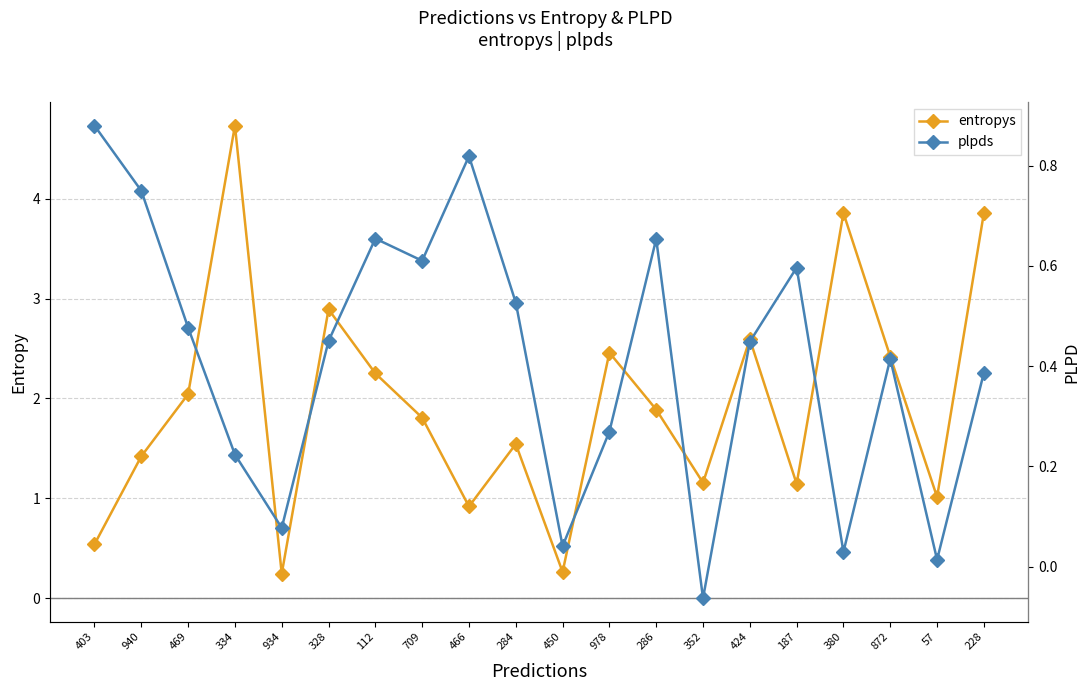

At which category does entropys reach its first local peak?

334